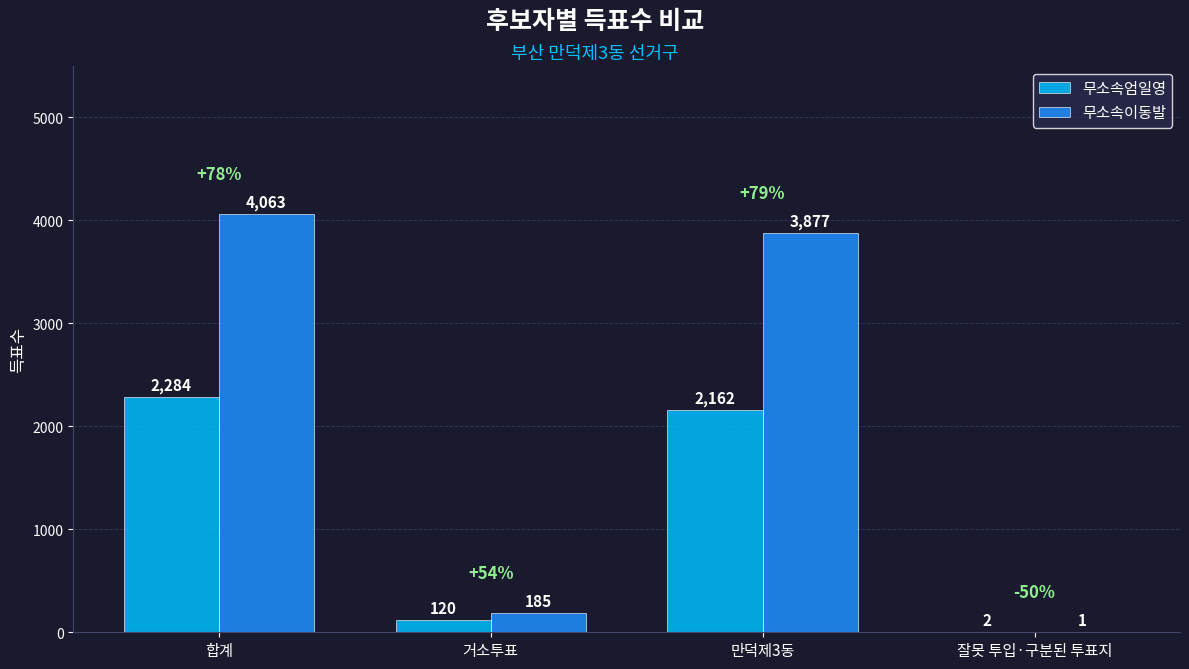

The value of 무소속엄일영 at 만덕제3동 is 3218. True or false?

False